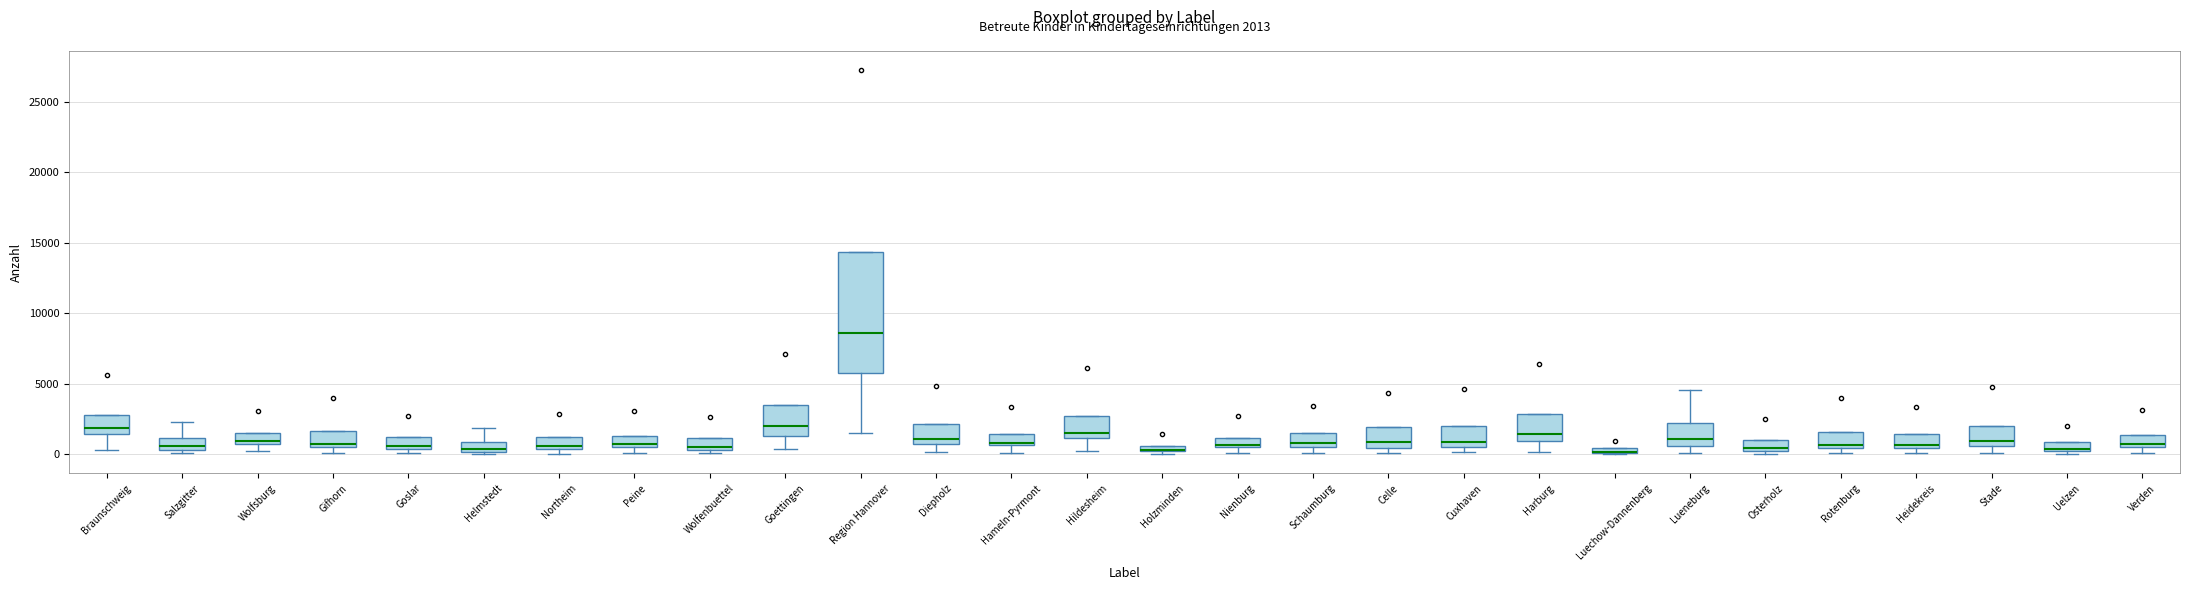

Which box is the tallest, from its lower edge to its upper edge?

Region Hannover